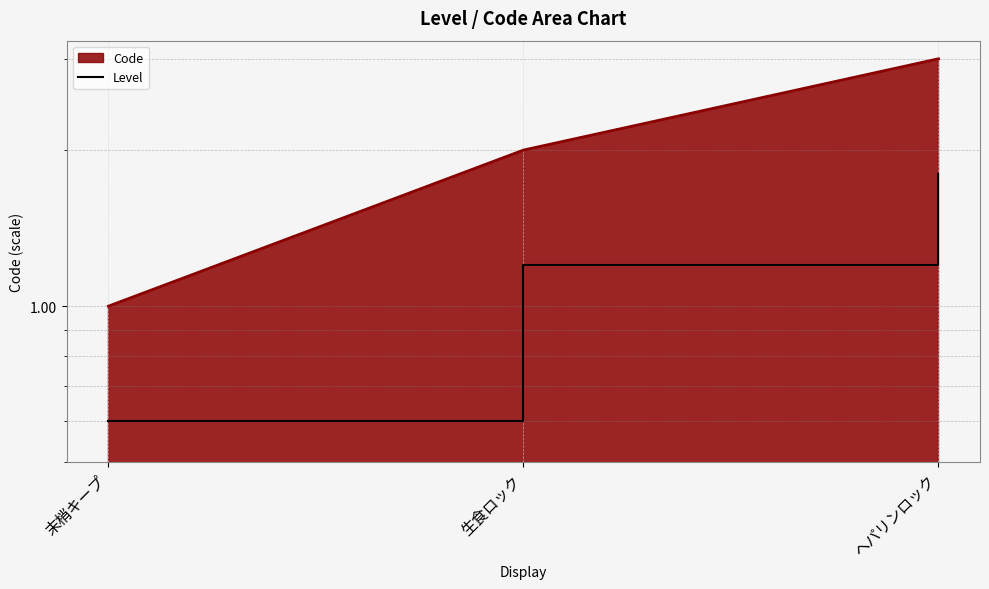

Does the chart display data point markers on the line(s)?

No